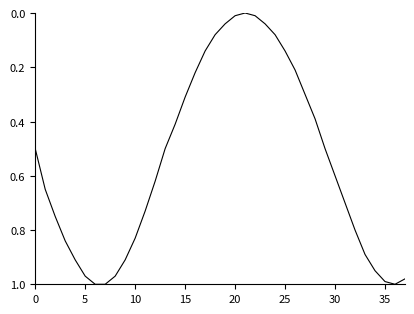

True or false: the data shows 1.3 at 35.

False